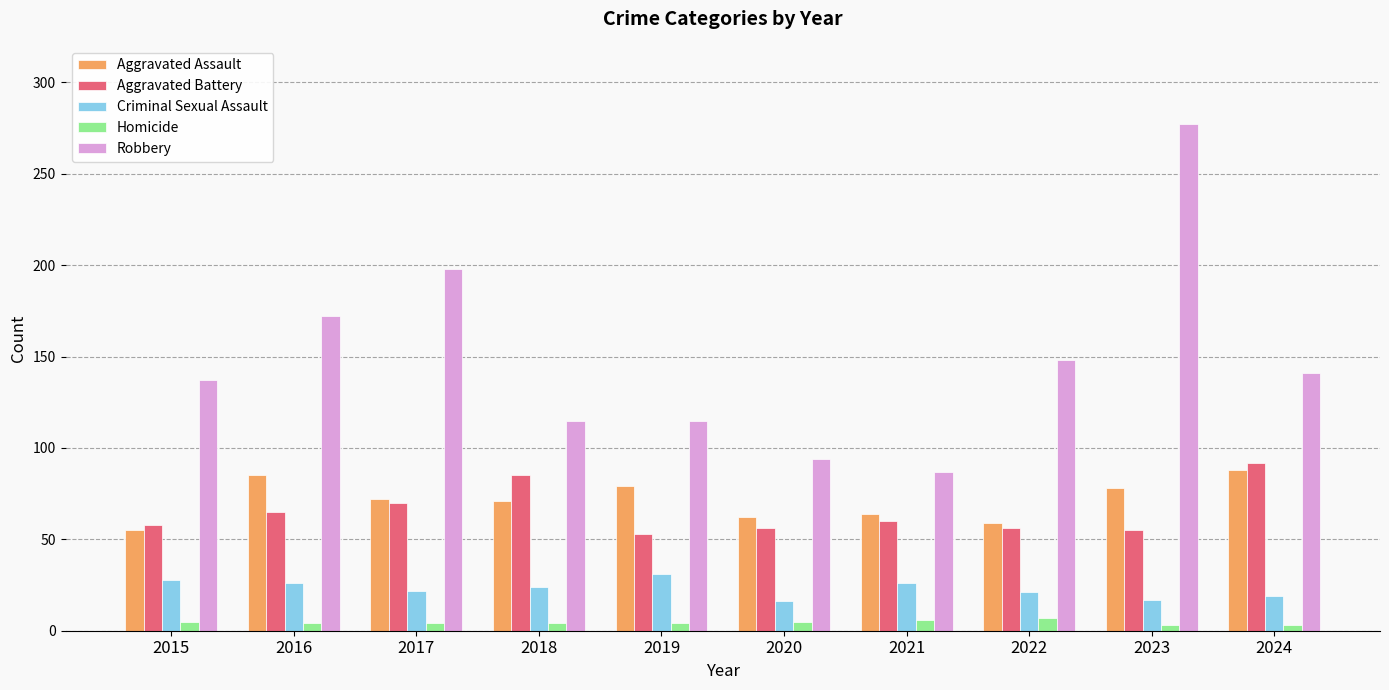

What is the spread (max minus min) of values at 2024?

138